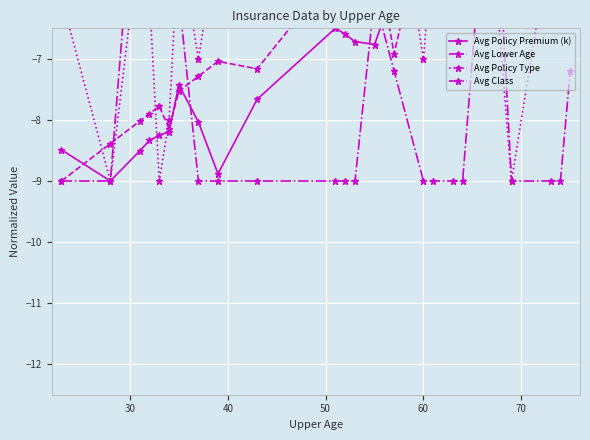

What value does the Avg Policy Type series have at 30?

-9.0